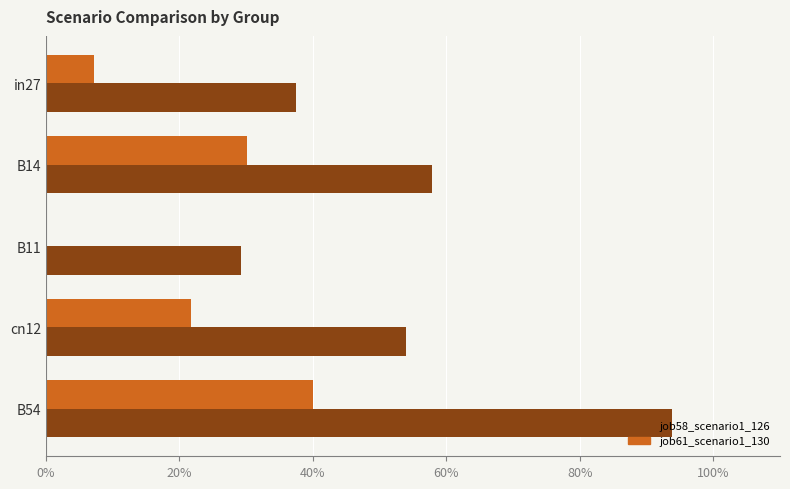

Which category has the highest value in the job58_scenario1_126 series?

B54